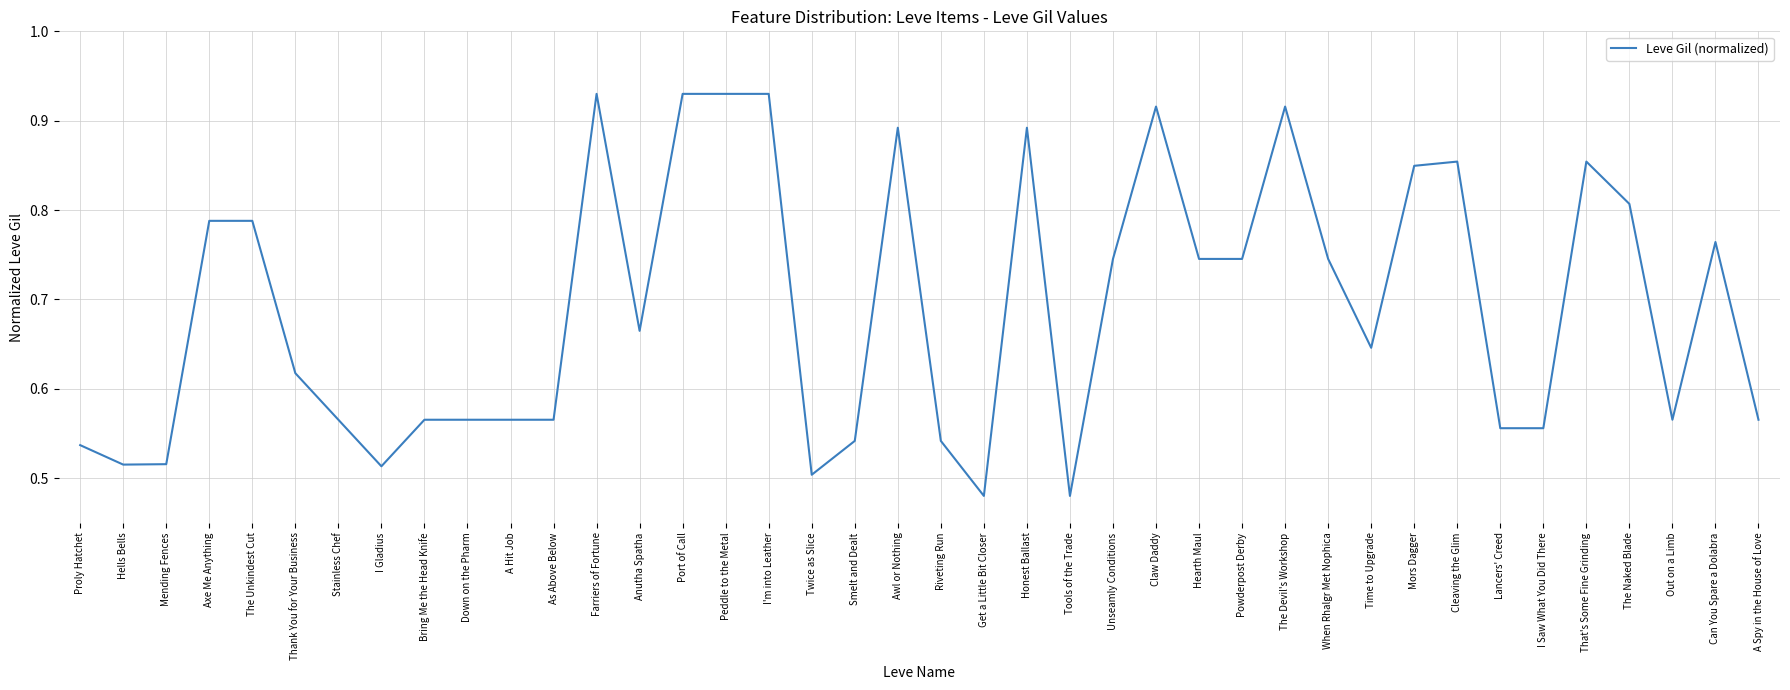

True or false: the data shows 1.4 at The Devil's Workshop.

False